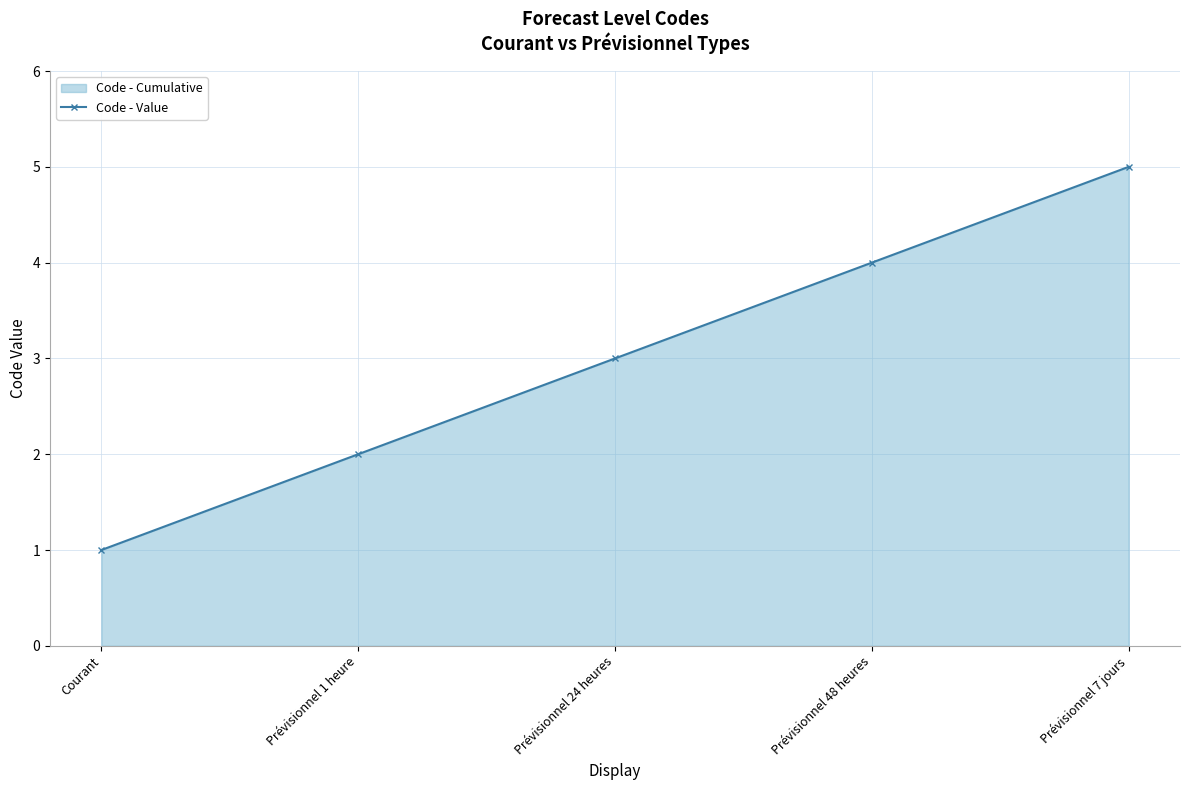

True or false: there are more than 2 points higher than both neighbors.

False